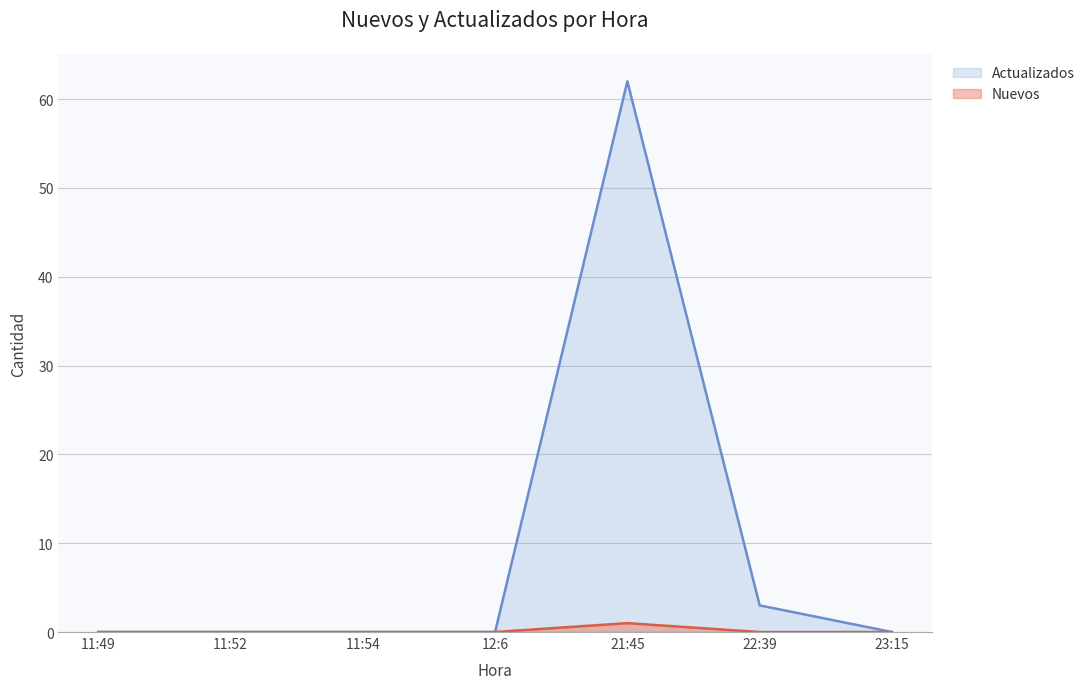

What is the label of the 7th point from the left?

23:15